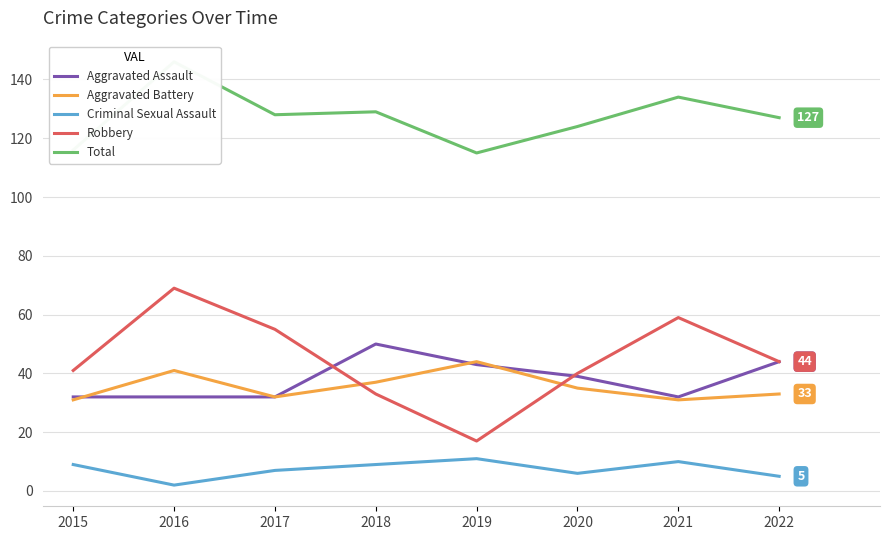

How many lines are shown in the chart?

5